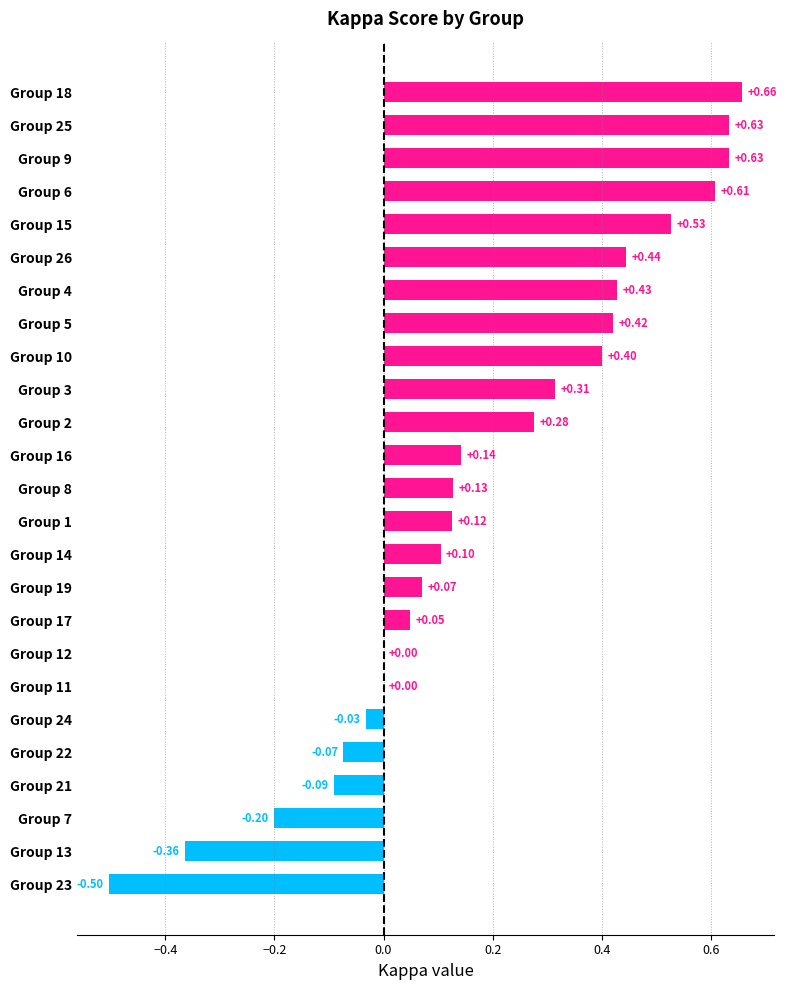

Between Group 6 and Group 2, which is larger?

Group 6